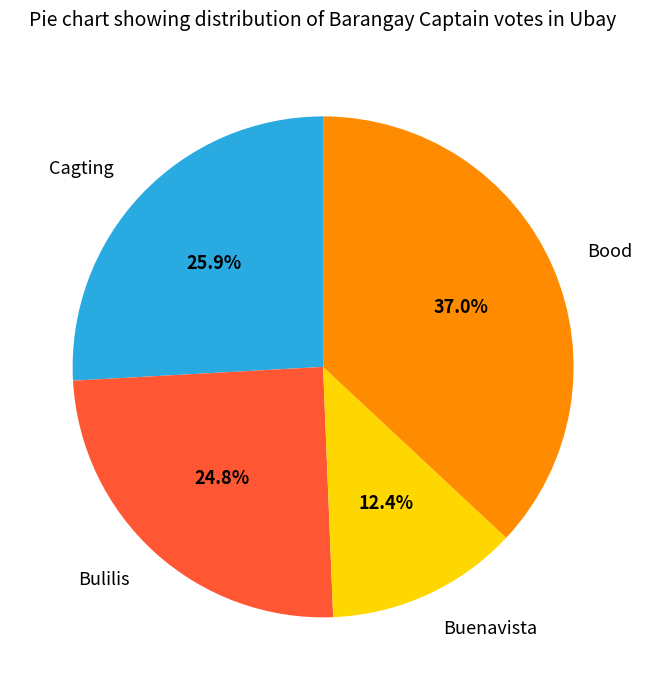

What is the largest slice in the pie chart?

Bood